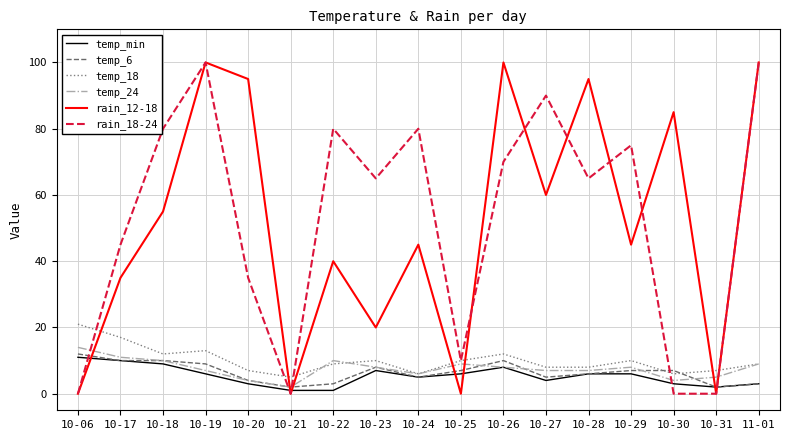

What is the greatest value displayed?

100